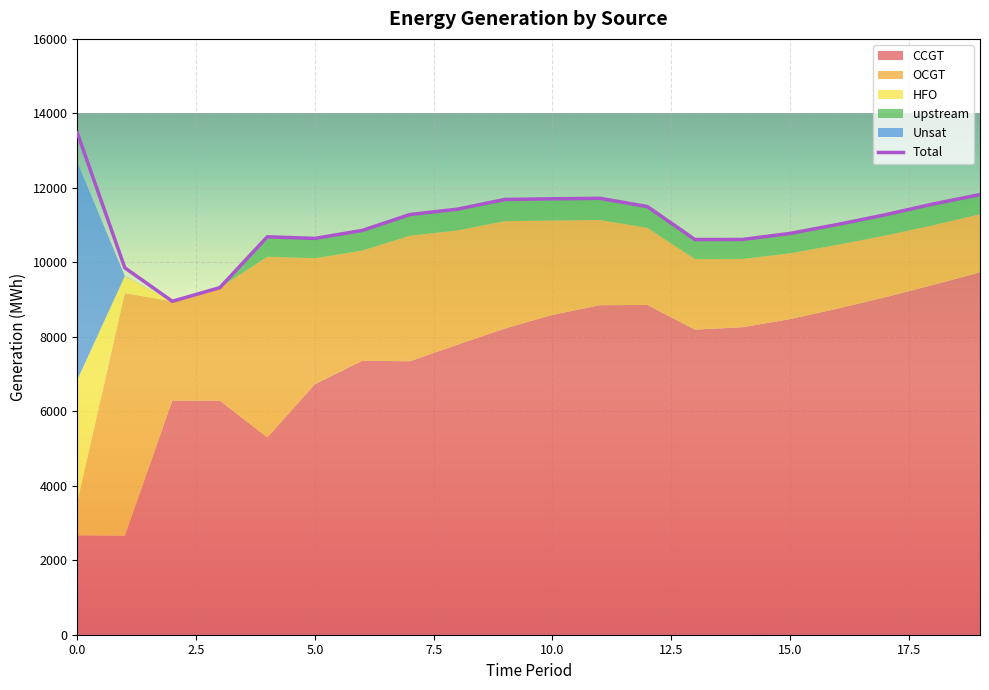

Which series has the largest range (max minus min)?

CCGT